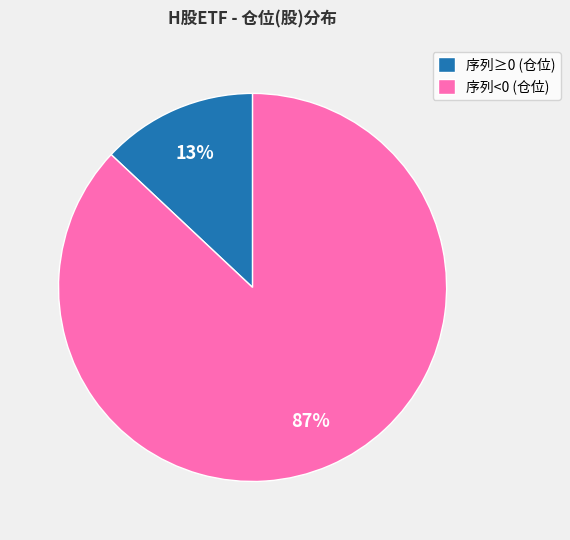

True or false: 序列<0 (仓位) accounts for 87% of the total.

True